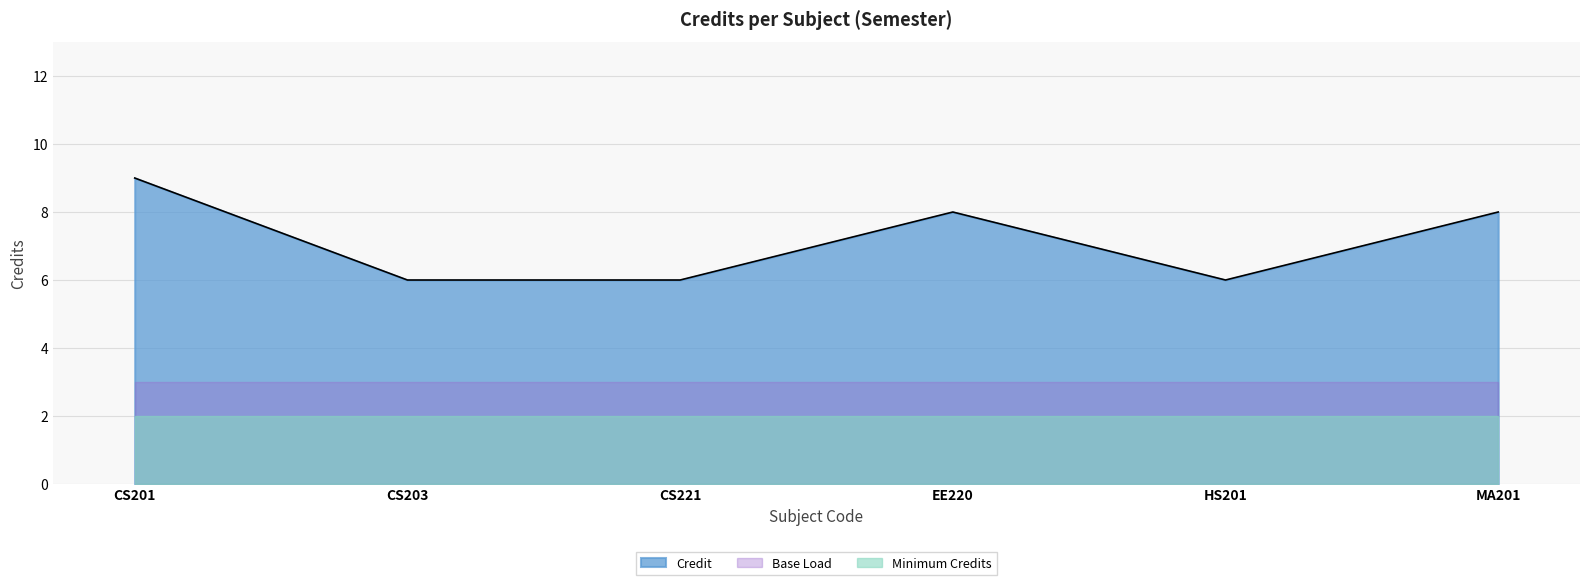

Reading left to right, transcribe all the data shown in this chart.

9	6	6	8	6	8